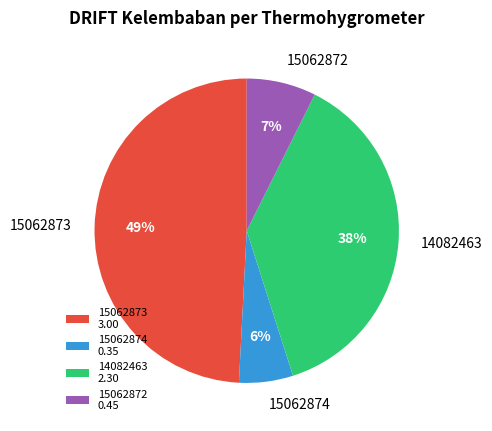

Approximately how many times larger is the value at 15062873 compared to 14082463?

1.3